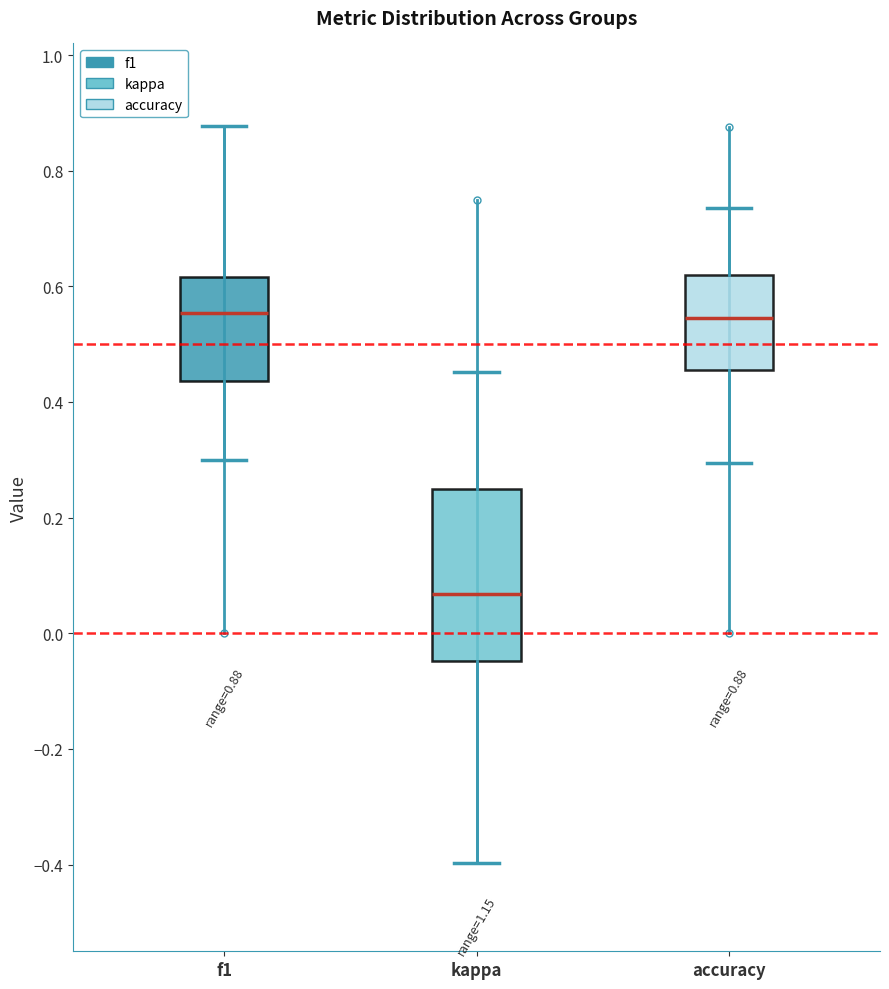

Comparing the boxes themselves (not the whiskers), which one is the tallest?

kappa